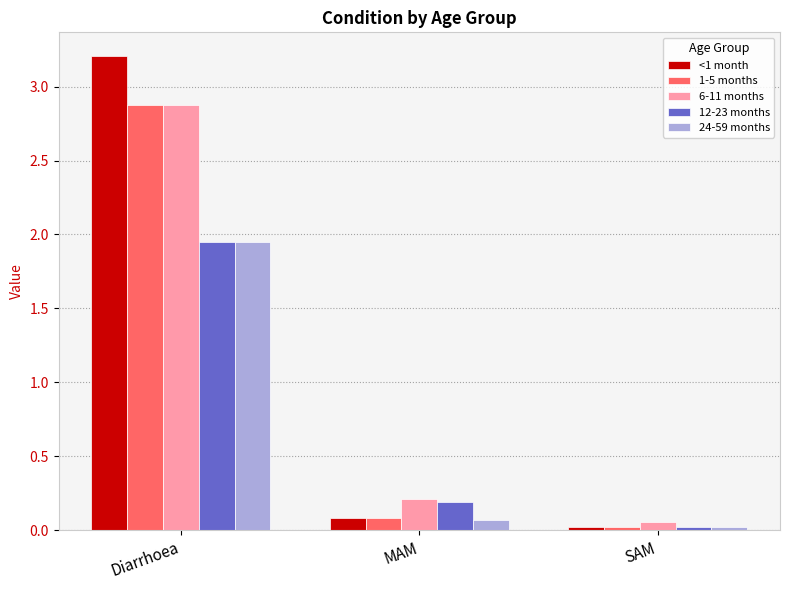

True or false: 1-5 months has a value of 1.9 at Diarrhoea.

False